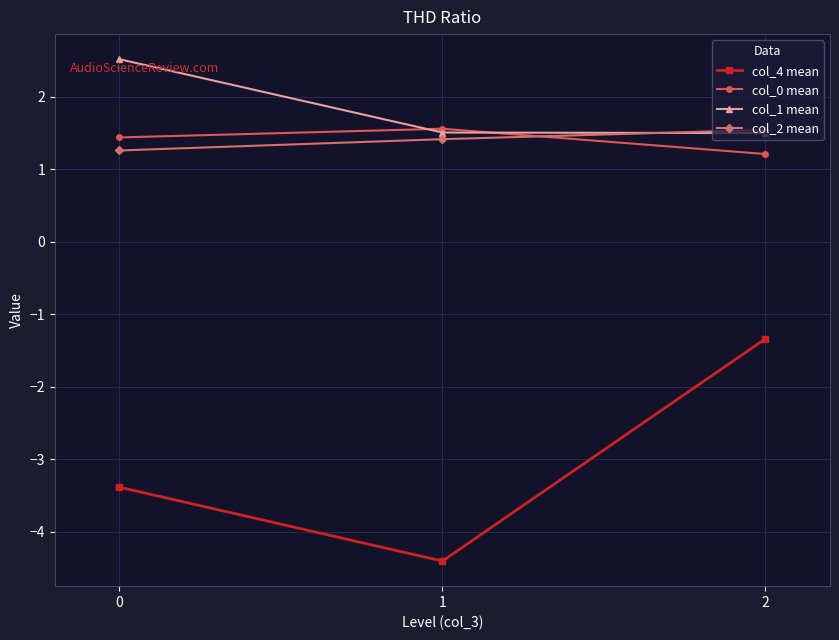

What are all the series names shown in the legend?

col_4 mean, col_0 mean, col_1 mean, col_2 mean